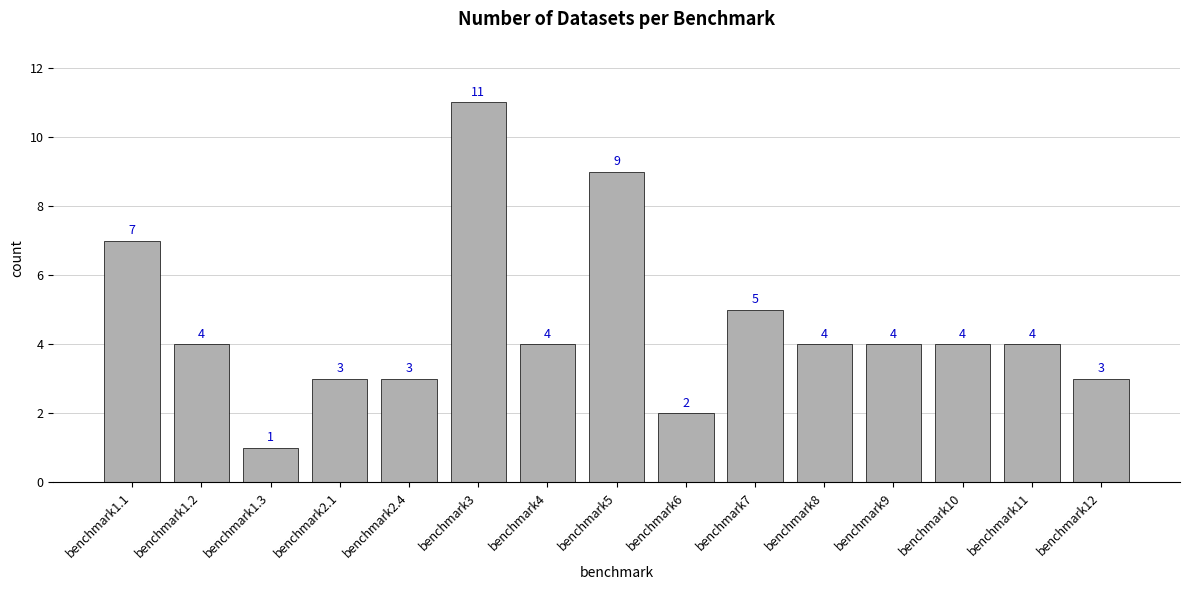

How many values are between 3 and 5?

10